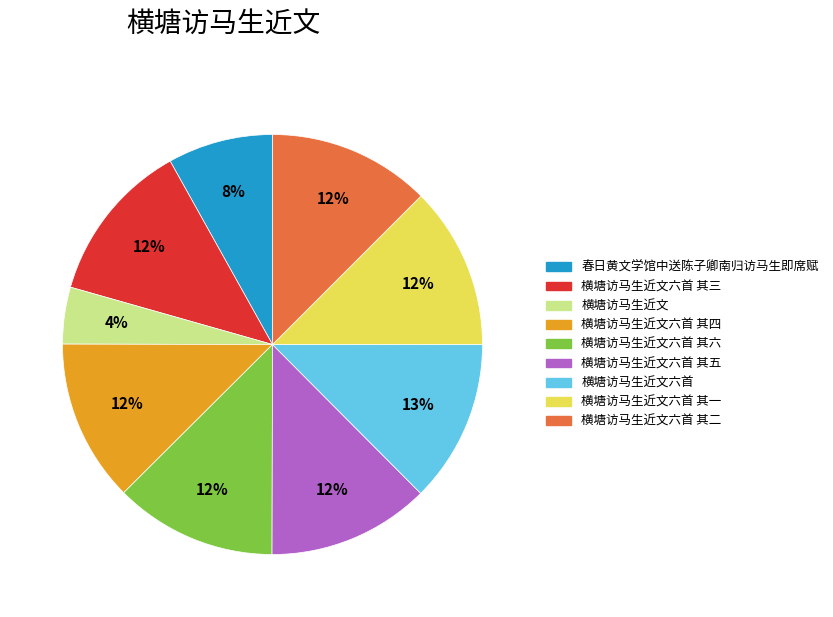

Does 横塘访马生近文六首 其三 represent more than half of the total?

No